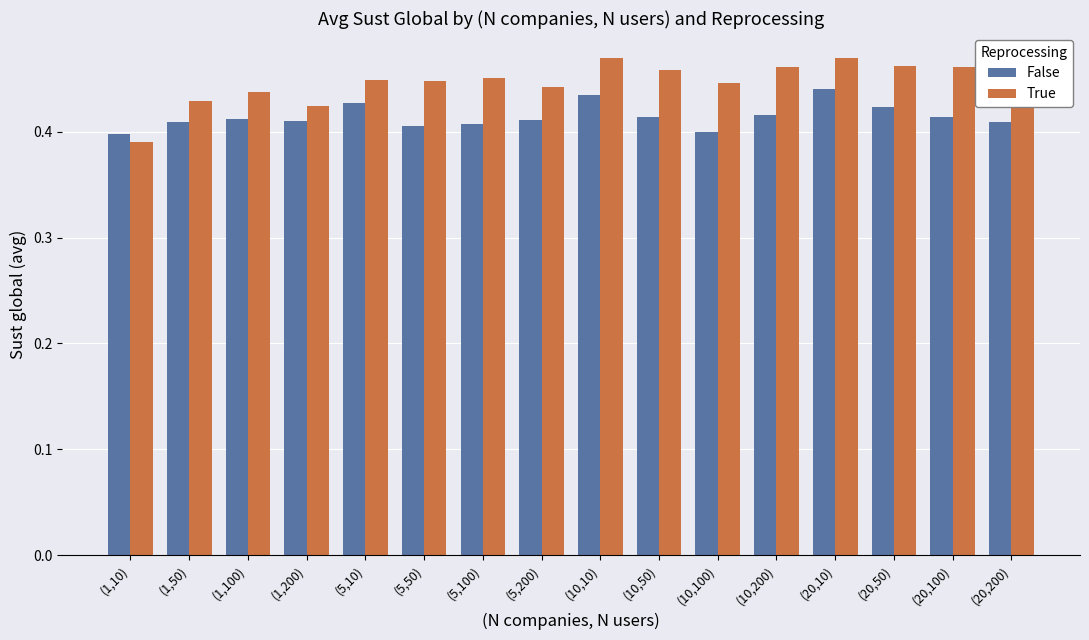

At (10,10), list the series in order from largest to smallest.

True, False